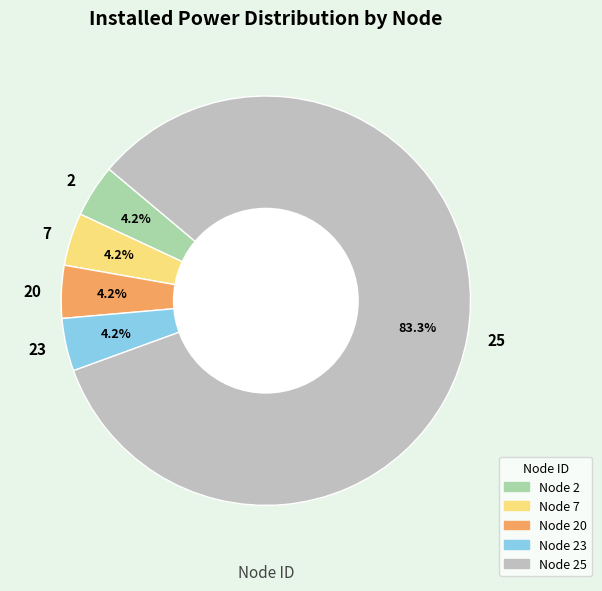

To the nearest percent, what portion does 25 represent?

83%